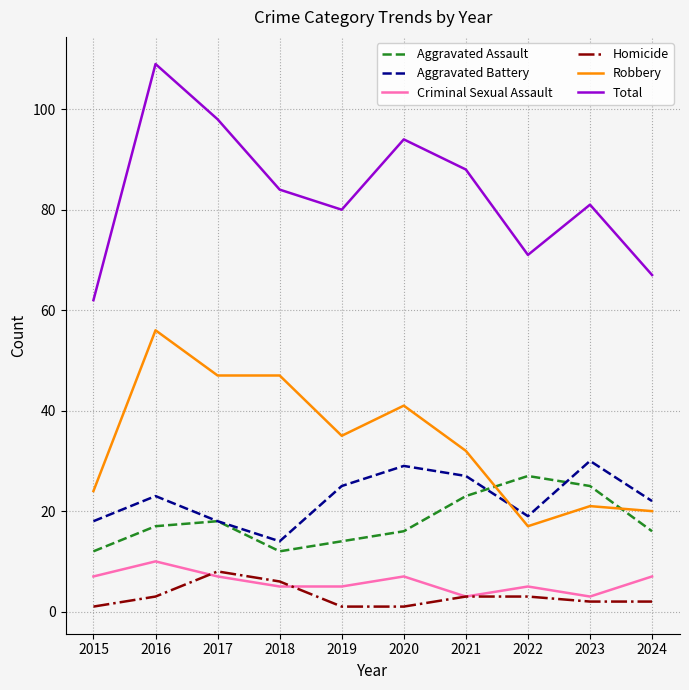

What are all the series names shown in the legend?

Aggravated Assault, Aggravated Battery, Criminal Sexual Assault, Homicide, Robbery, Total